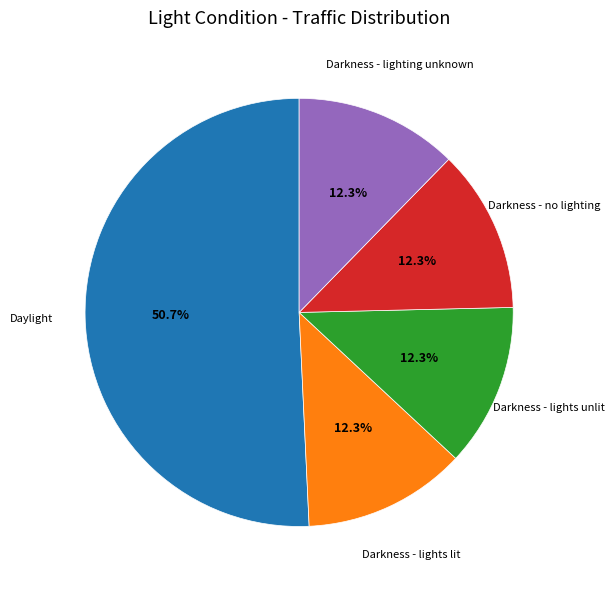

To the nearest percent, what is the combined percentage of Darkness - lights lit and Daylight?

63%